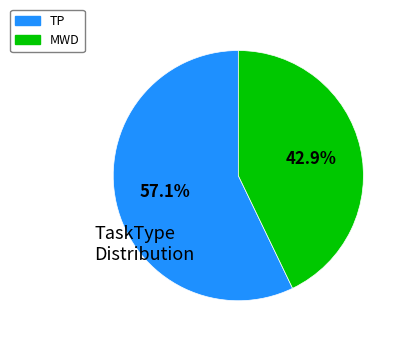

Does any single category account for the majority?

Yes